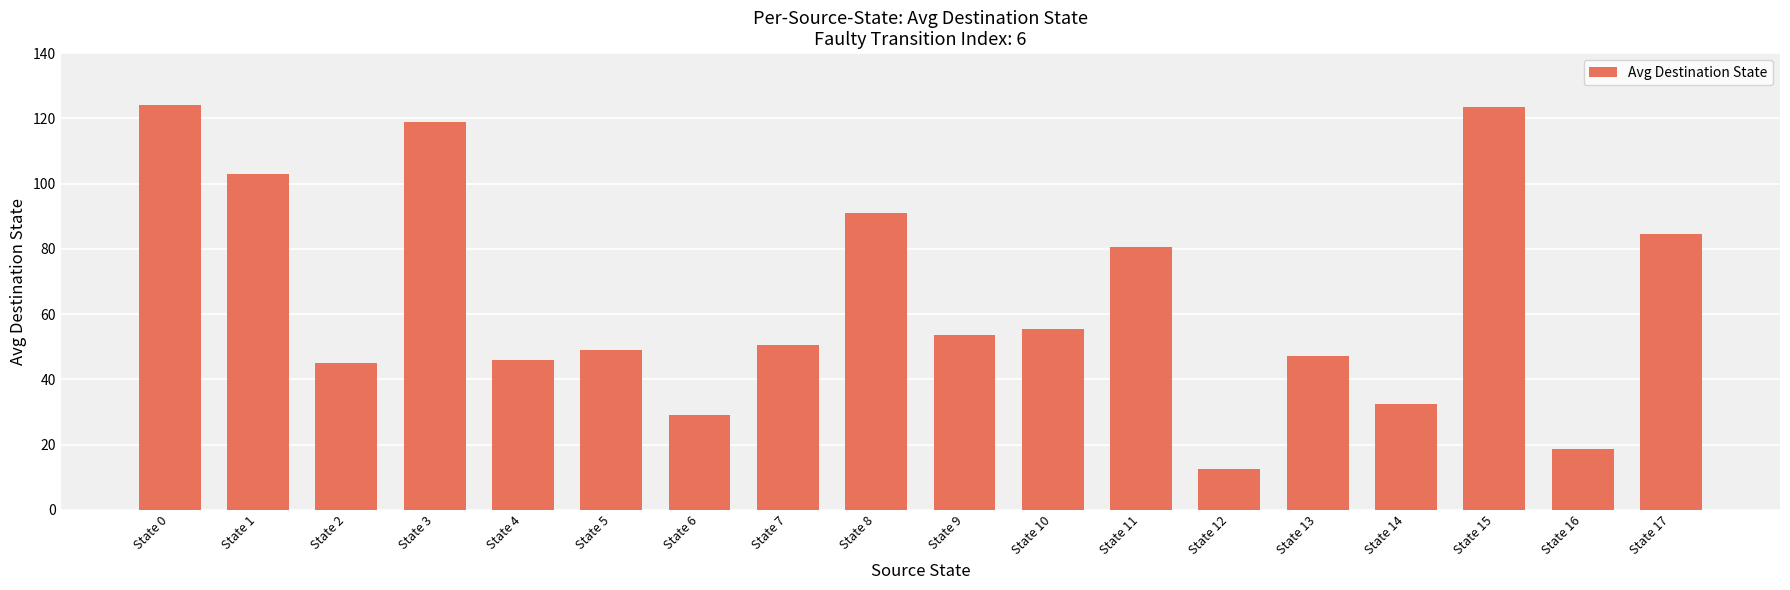

What is the difference between the maximum and minimum values?

111.5